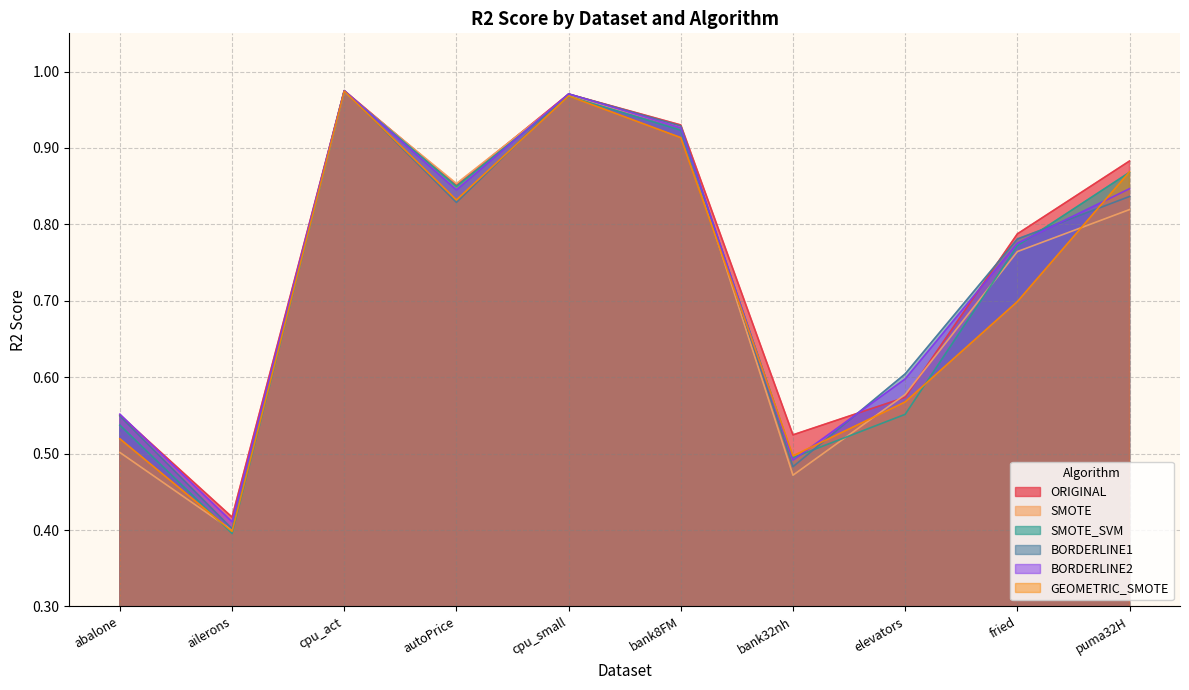

What is the approximate value of SMOTE_SVM at ailerons?

0.4